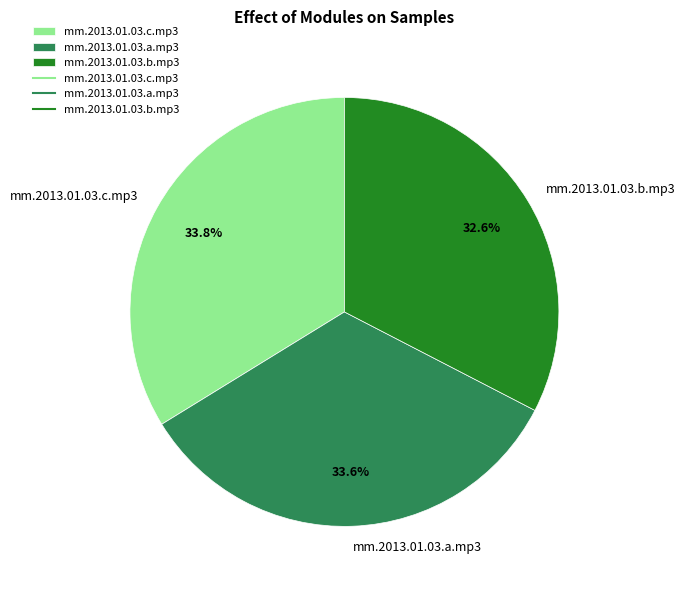

What is the ratio of the value at mm.2013.01.03.c.mp3 to the value at mm.2013.01.03.a.mp3?

1.0